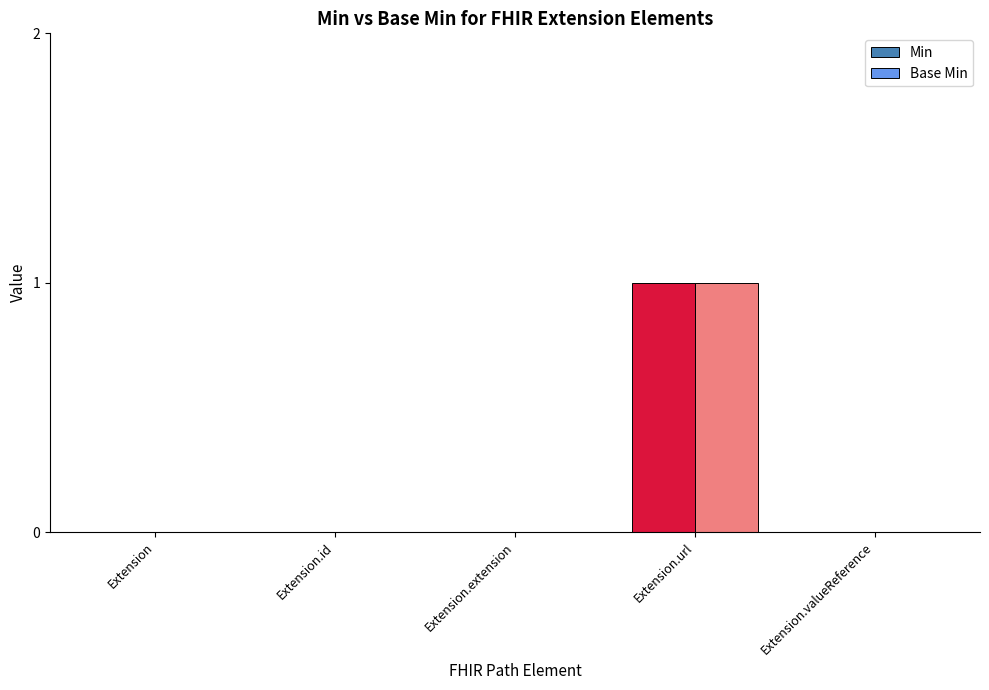

True or false: Base Min has a value of 0 at Extension.valueReference.

True